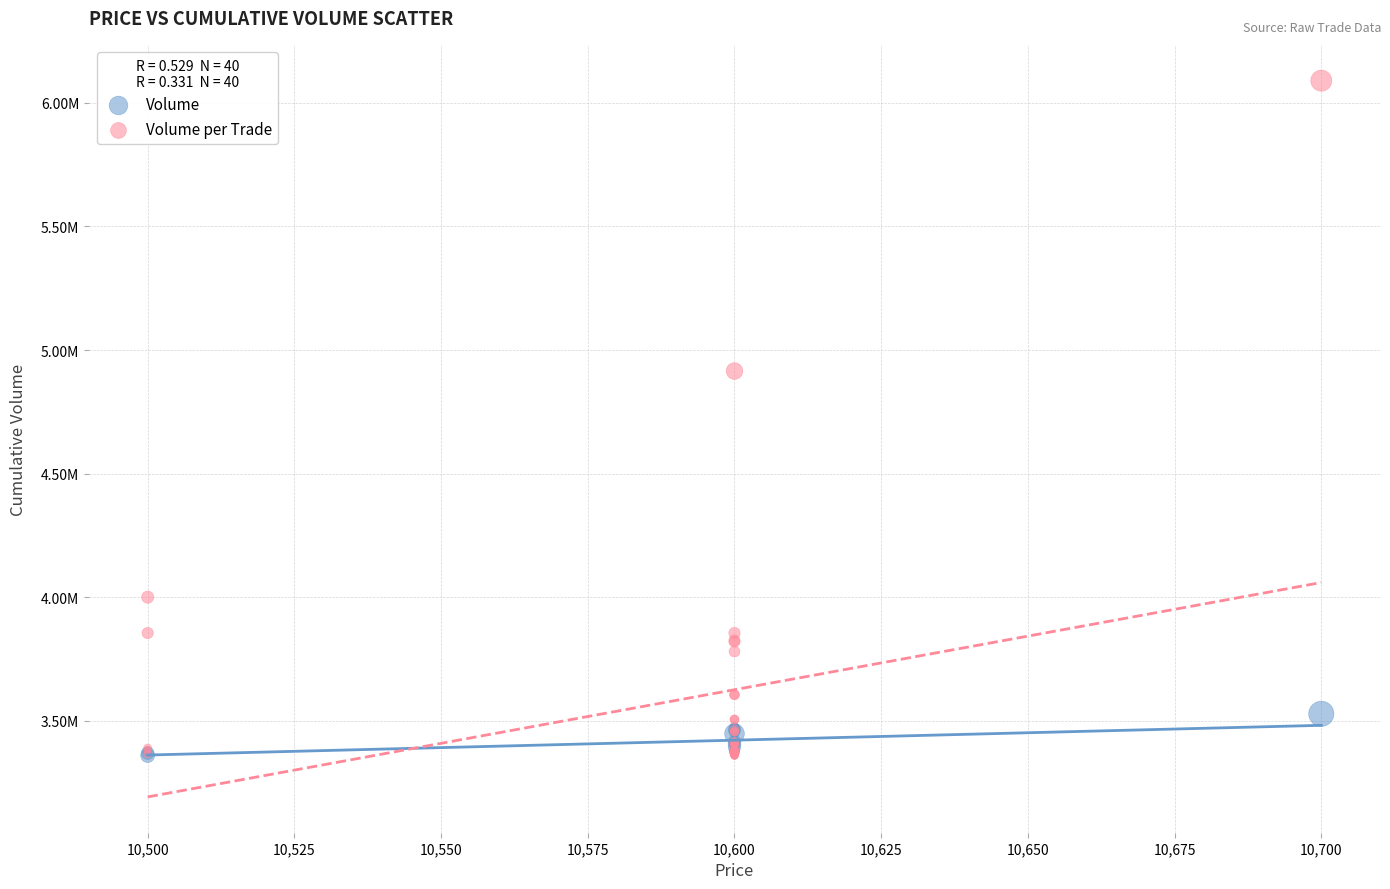

Which series reaches the maximum Y coordinate?

Volume per Trade